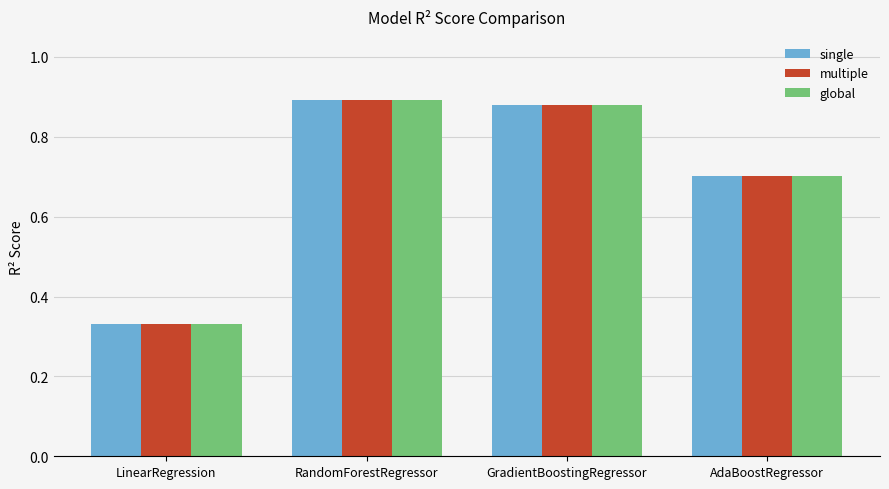

Count the number of categories in the chart.

4